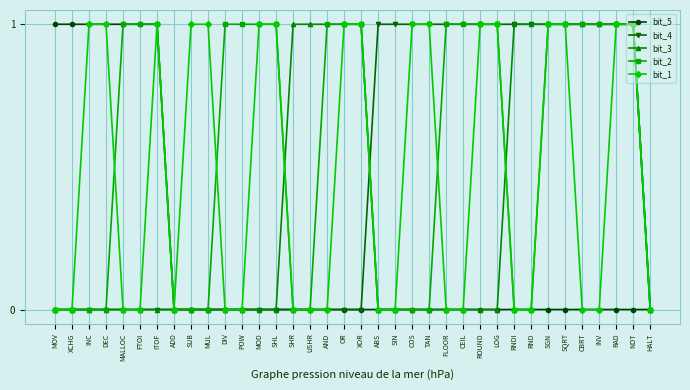

The bit_4 series shows 1 at CBRT. True or false?

True